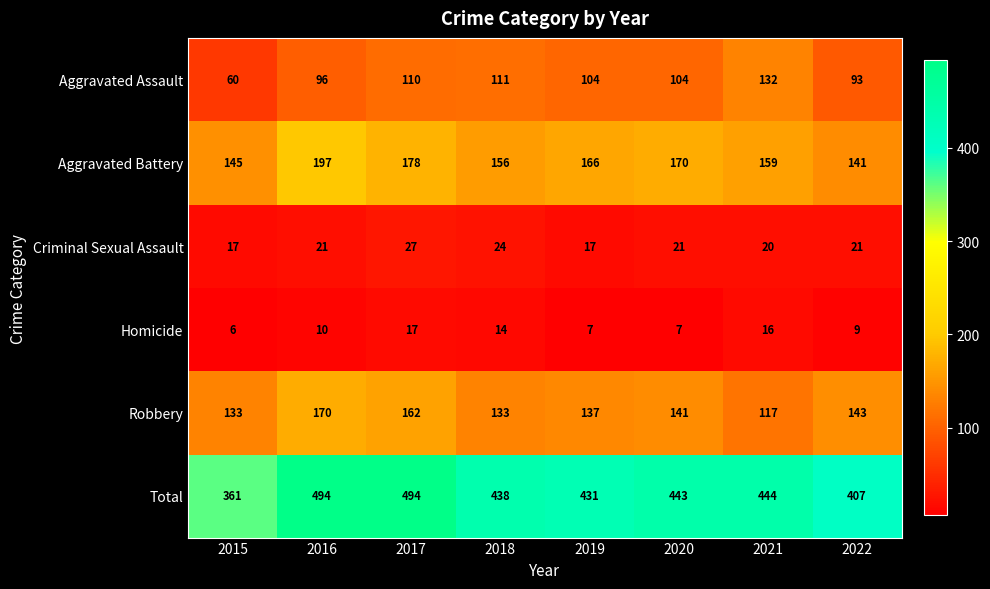

At which label does Aggravated Assault reach its peak?

2021